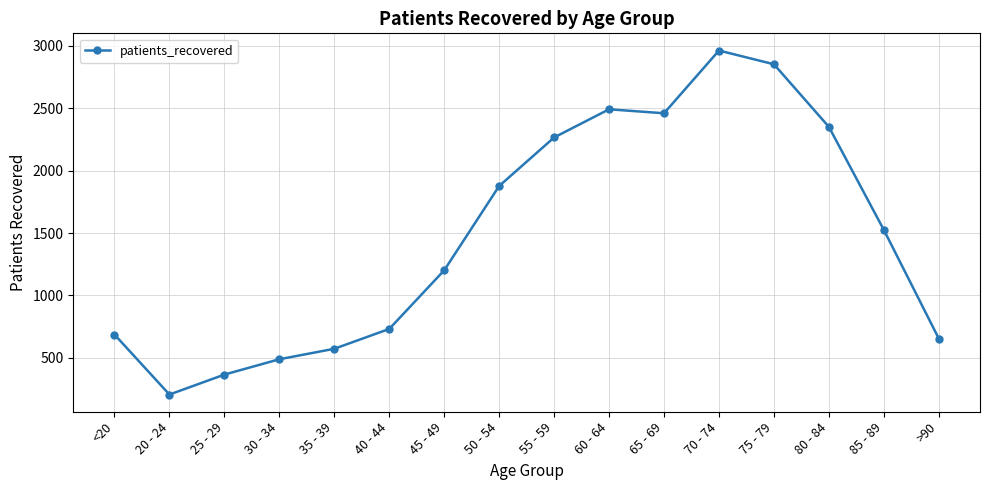

What is the difference between the maximum and second lowest values?

2598